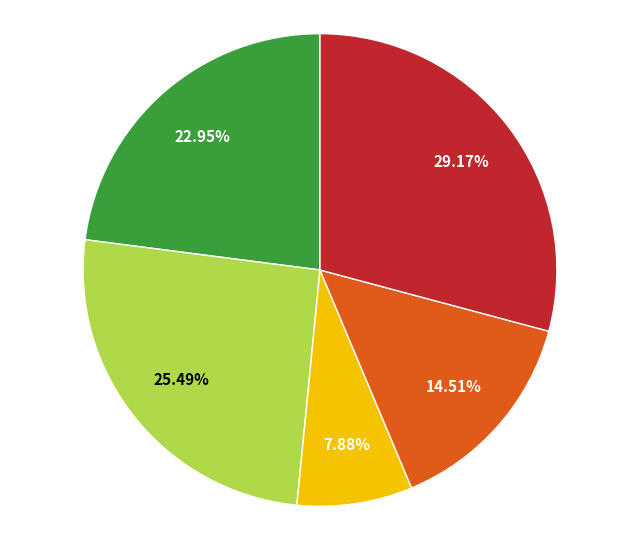

Is there a majority slice in this chart?

No